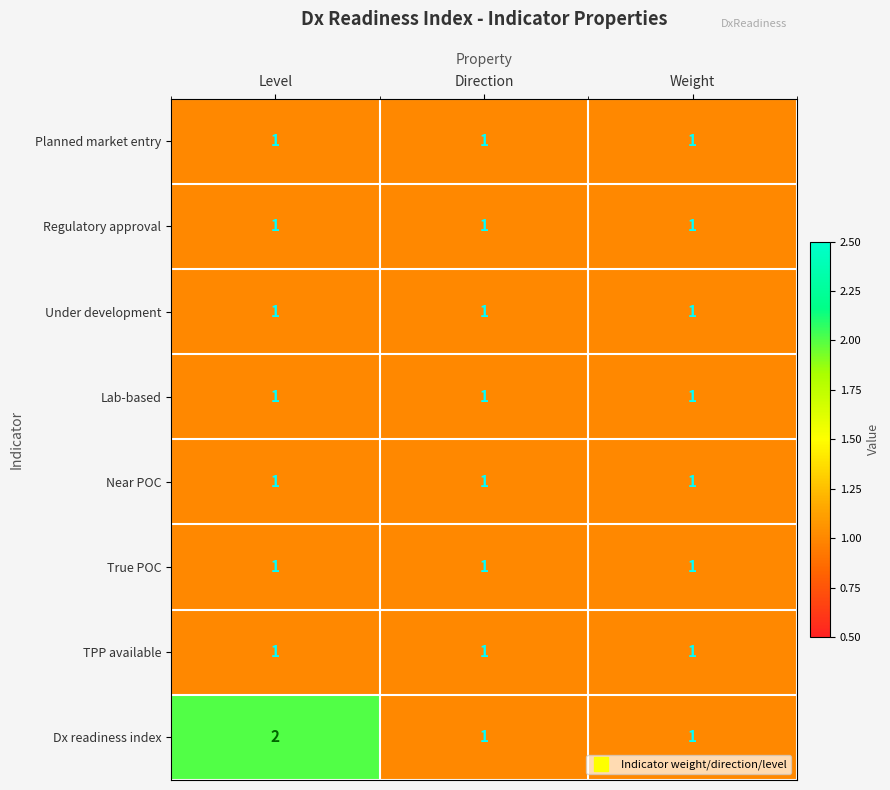

The Dx readiness index series shows 1 at Weight. True or false?

True